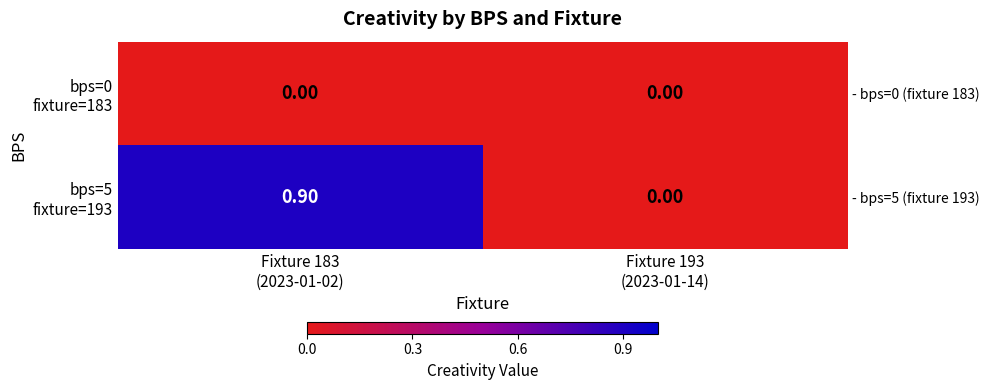

Is the value of bps=5 fixture=193 at Fixture 193 (2023-01-14) greater than the value of bps=0 fixture=183 at Fixture 183 (2023-01-02)?

No